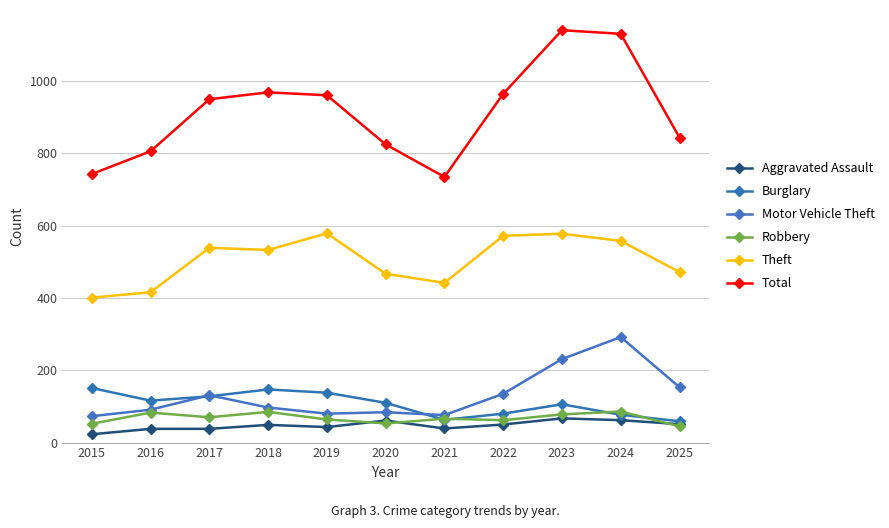

What are all the series names shown in the legend?

Aggravated Assault, Burglary, Motor Vehicle Theft, Robbery, Theft, Total